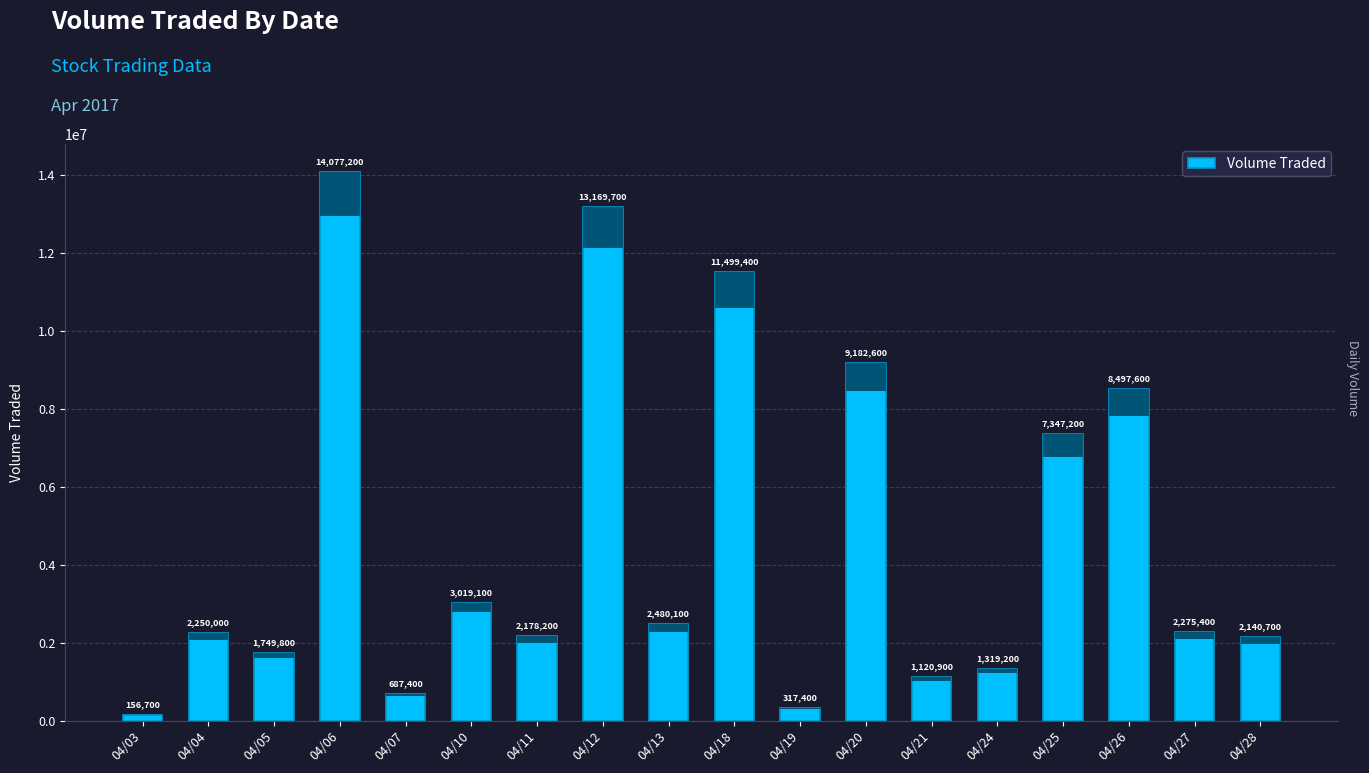

Is it true that the value at 04/27 is 2275400?

True